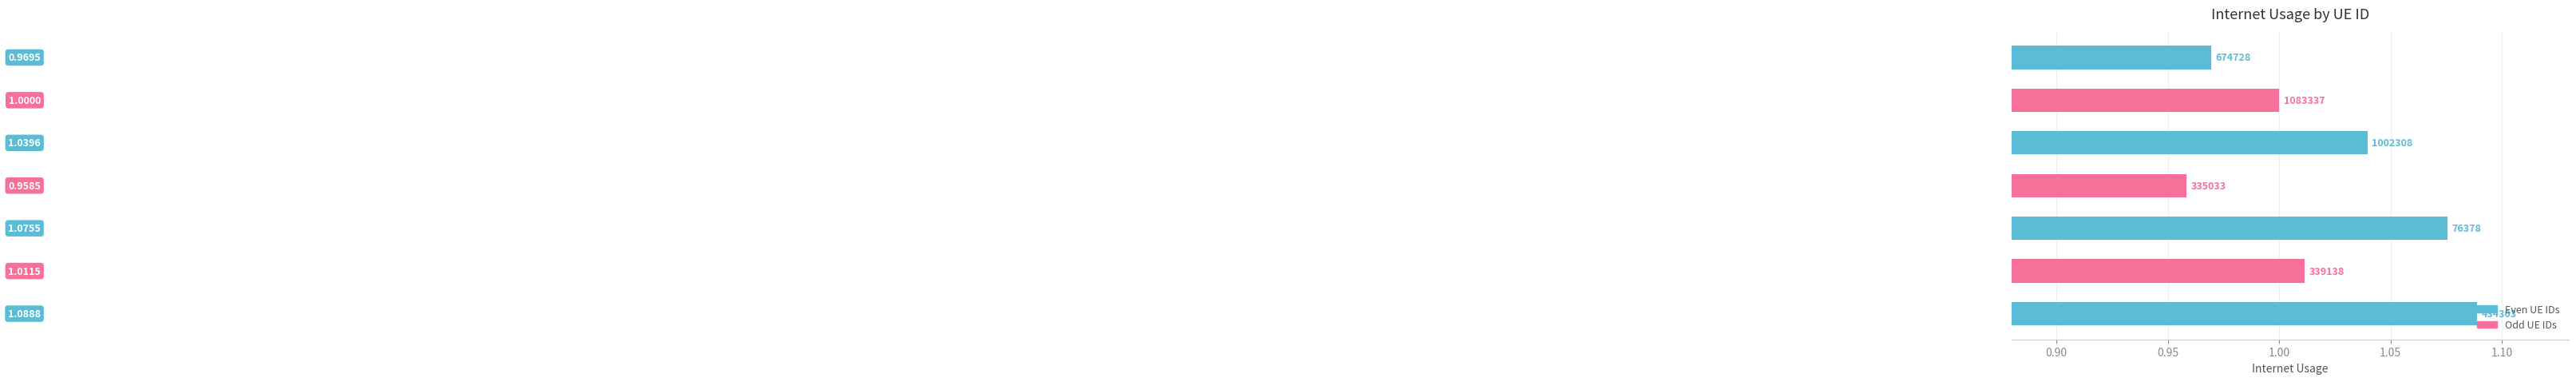

What is the difference between the maximum and second lowest values?

0.1